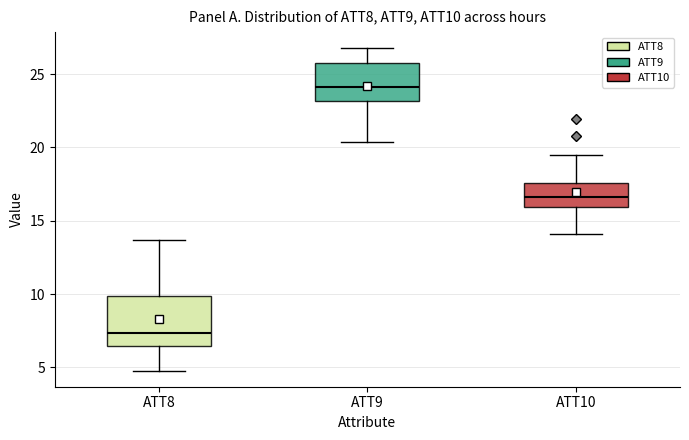

Reading left to right, transcribe this box plot: for each box, give where its median line is, the range the box spans, and where its two whiskers end, as read against the y-axis. The values are not printed on the chart, so give them approximately, as read against the axis.

ATT8: median 7.5, box 6.5 to 10.0, whiskers 5.0 to 13.5
ATT9: median 24.0, box 23.0 to 25.5, whiskers 20.5 to 27.0
ATT10: median 16.5, box 16.0 to 17.5, whiskers 14.0 to 19.5